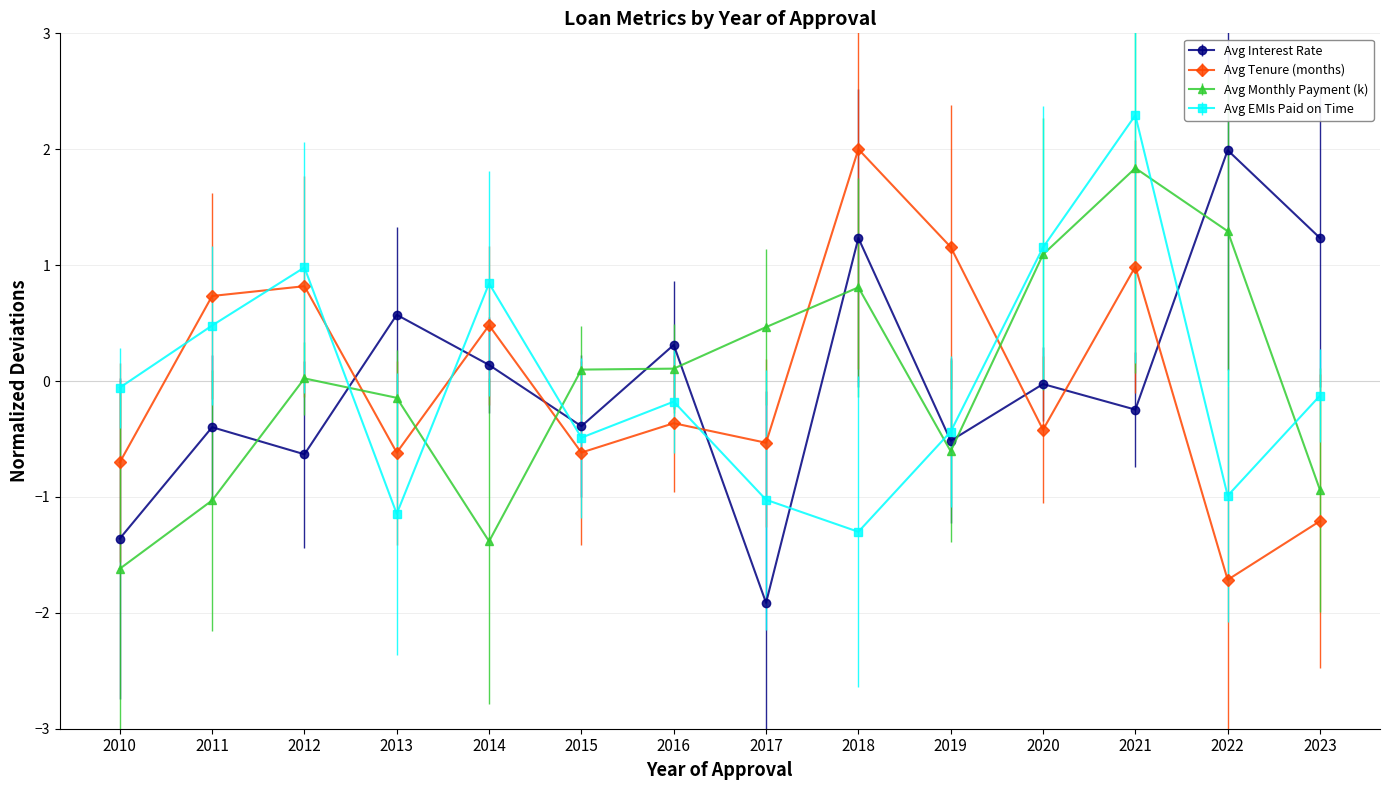

At how many categories does at least one series exceed -1?

14